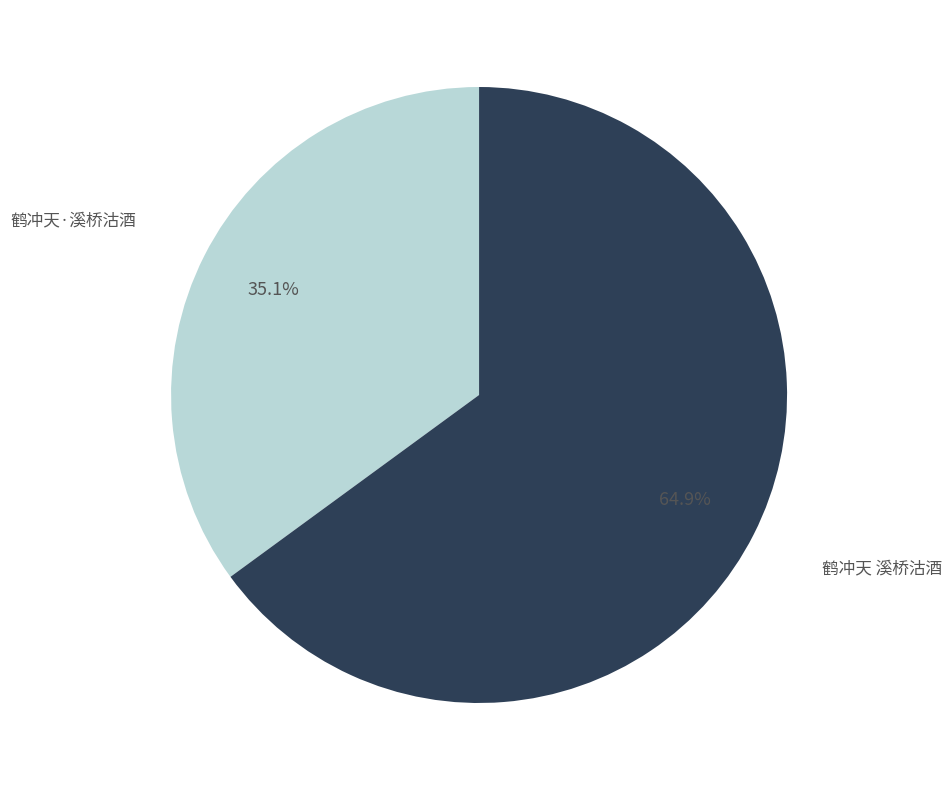

Is there any slice that represents more than half of the pie?

Yes